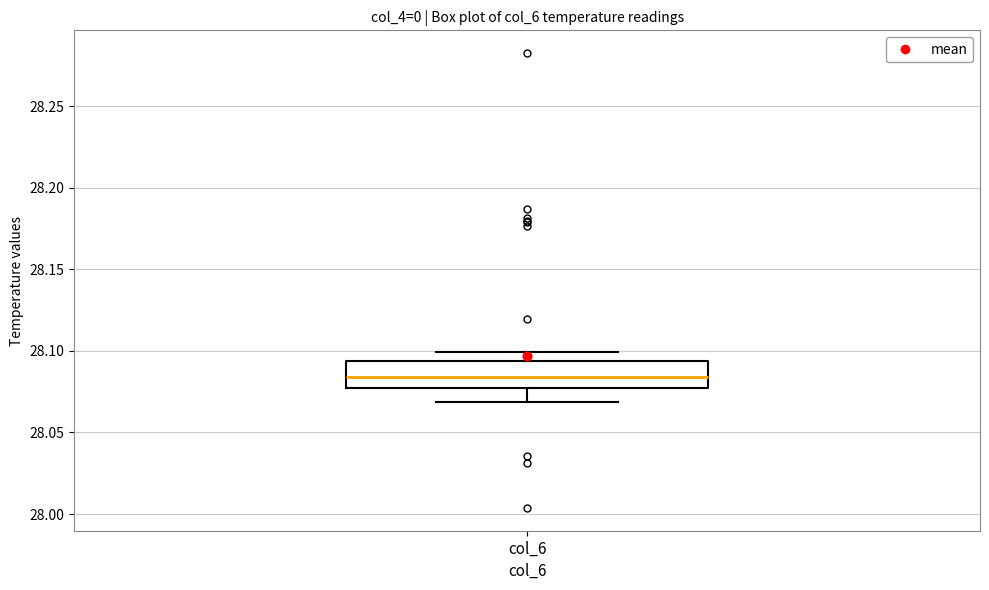

Read this box plot against the y-axis: the position of the median line, the range covered by the box, and the ends of both whiskers. The values are not printed on the chart, so give them approximately, as read against the axis.

median 28.085, box 28.075 to 28.095, whiskers 28.070 to 28.100